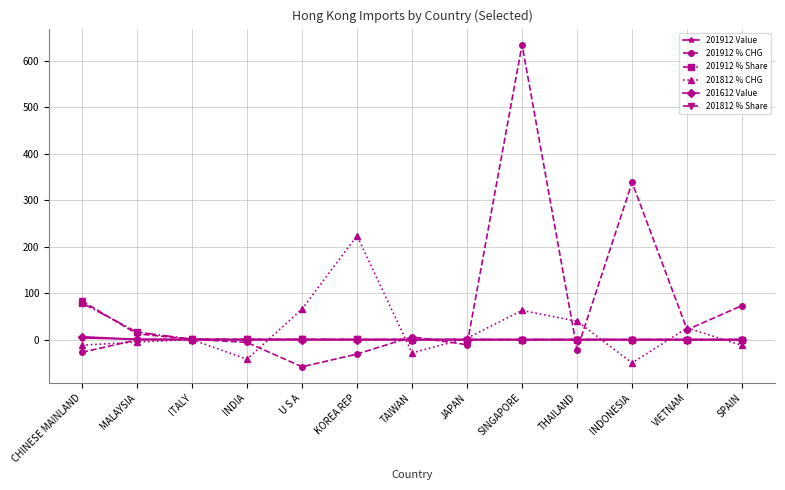

Which series ends up on top after the final intersection of 201912 % CHG and 201612 Value?

201912 % CHG